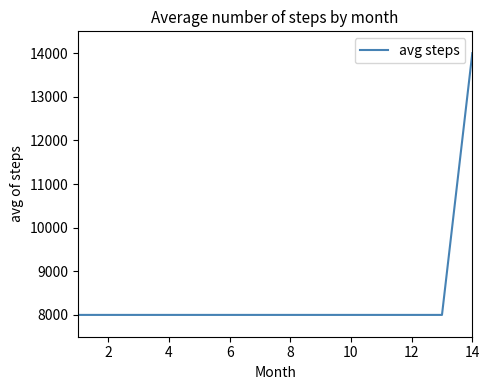

What is the smallest value displayed?

8000